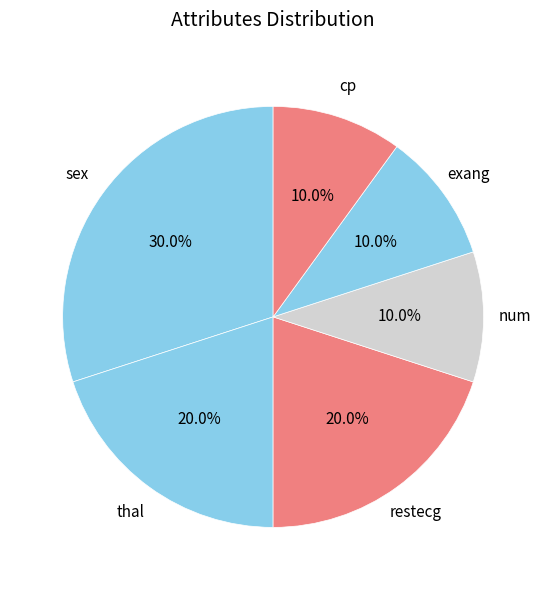

Is there a majority slice in this chart?

No